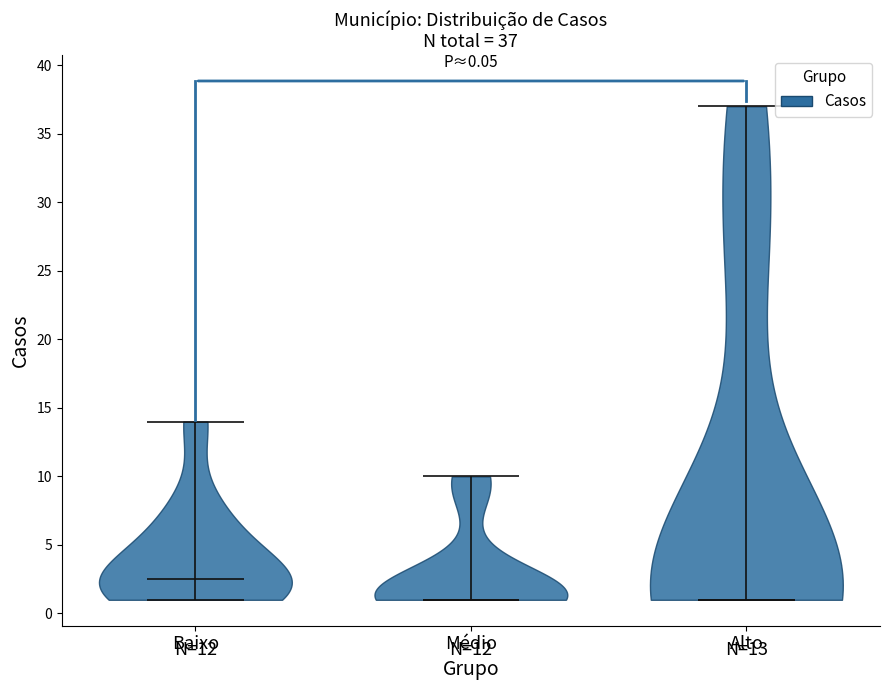

Which violin has the highest median line?

Baixo